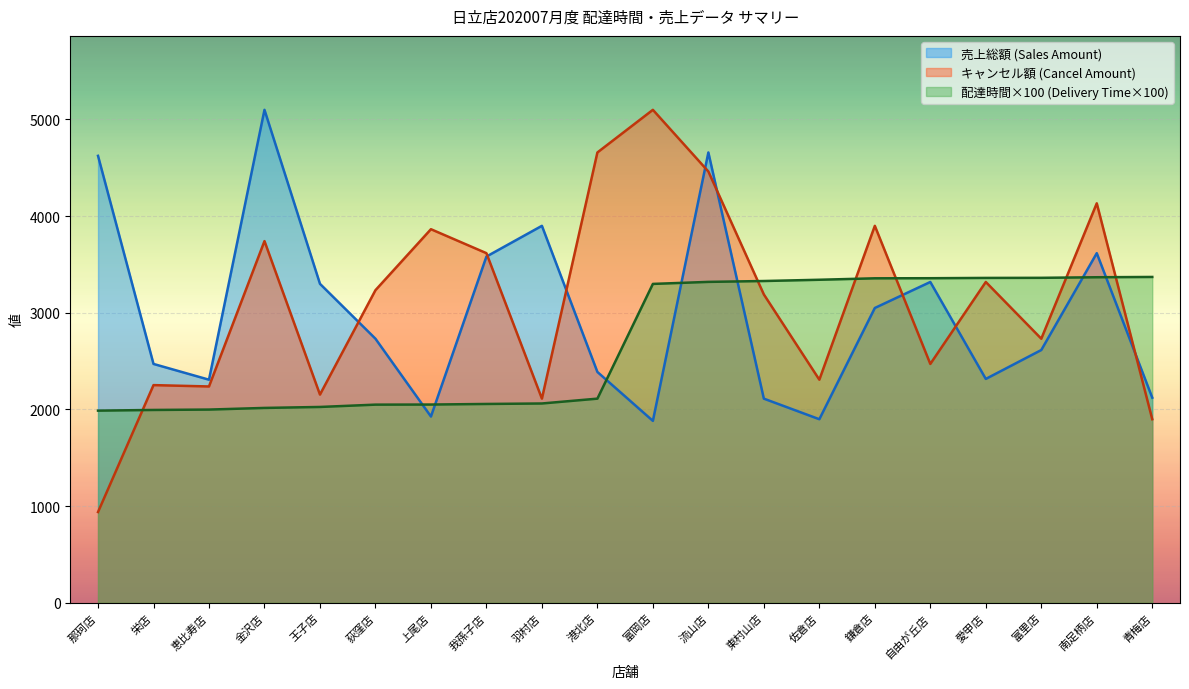

In total_amount_sales, how many points are lower than both neighbors (excluding endpoints)?

5